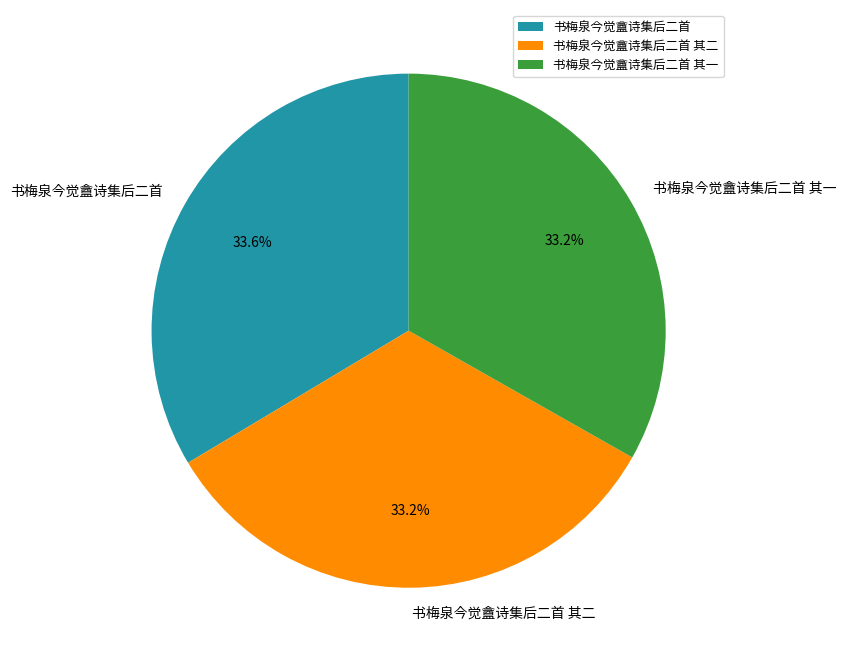

What is the ratio of the value at 书梅泉今觉盦诗集后二首 其一 to the value at 书梅泉今觉盦诗集后二首?

1.0